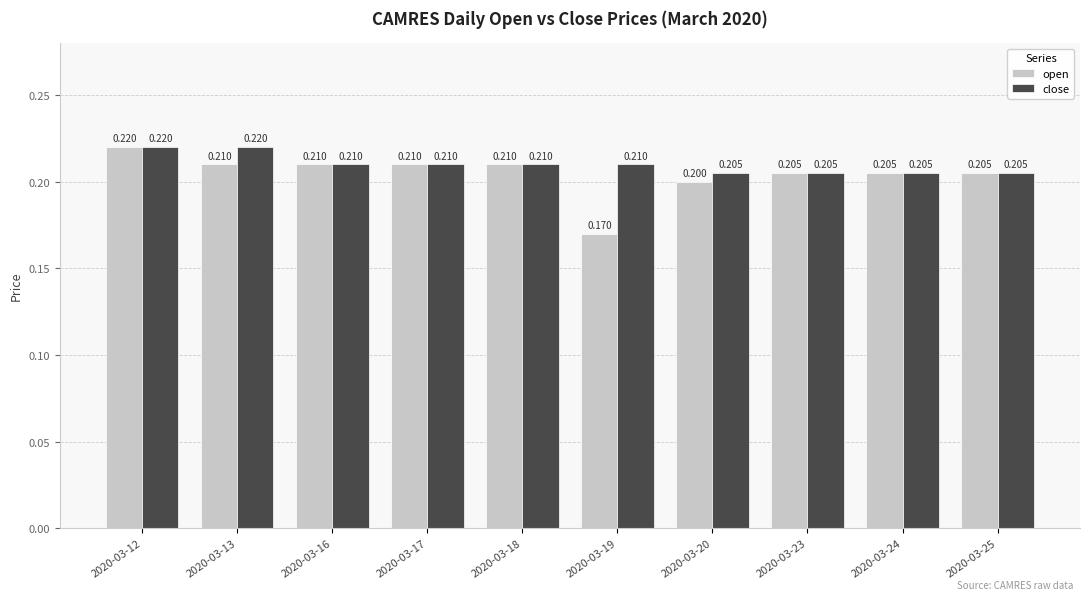

What is the maximum value for close?

0.2